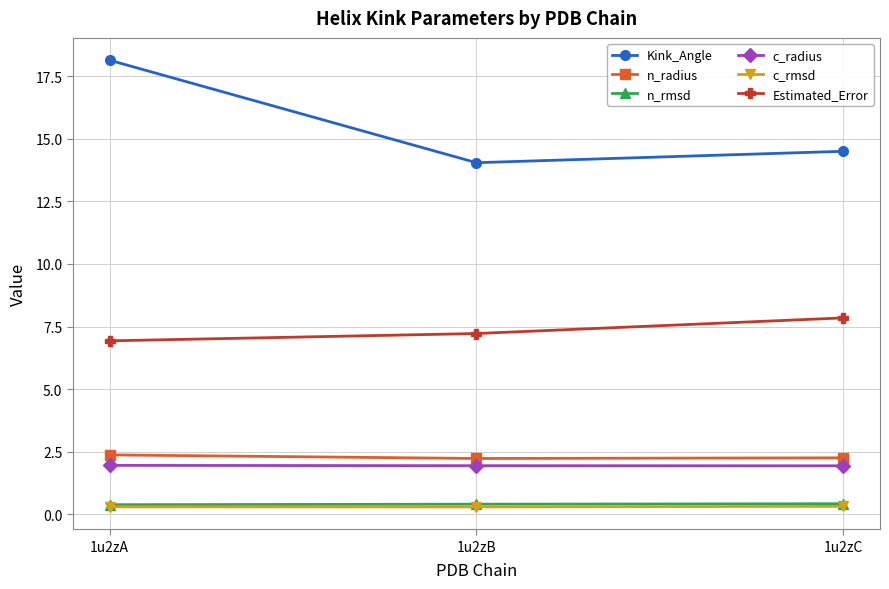

Is the value of c_rmsd at 1u2zA greater than the value of c_radius at 1u2zB?

No